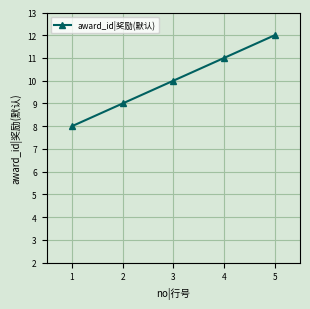

True or false: the data has more than 2 interior local peaks.

False